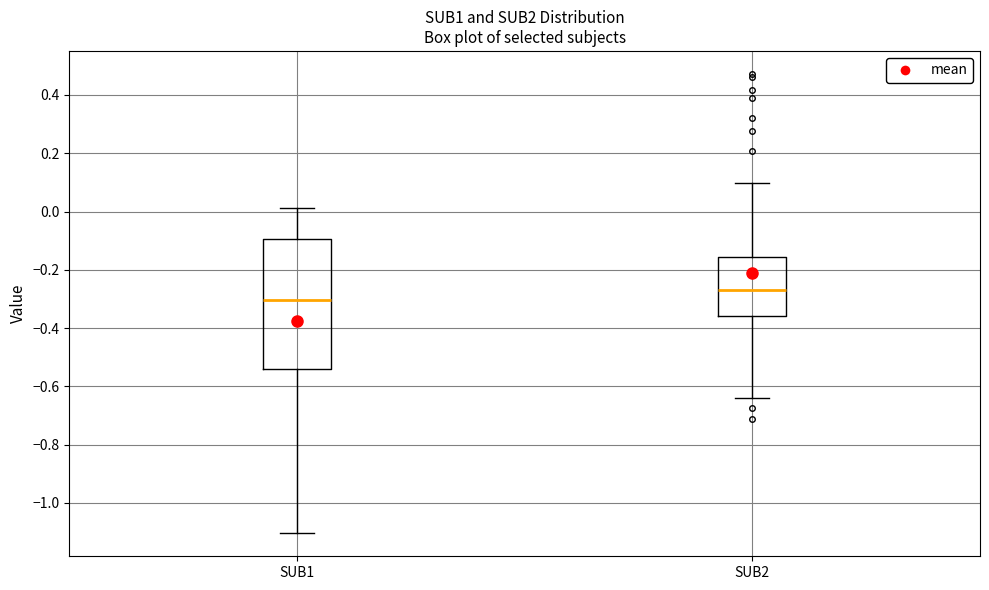

Which box's median line is the highest?

SUB2